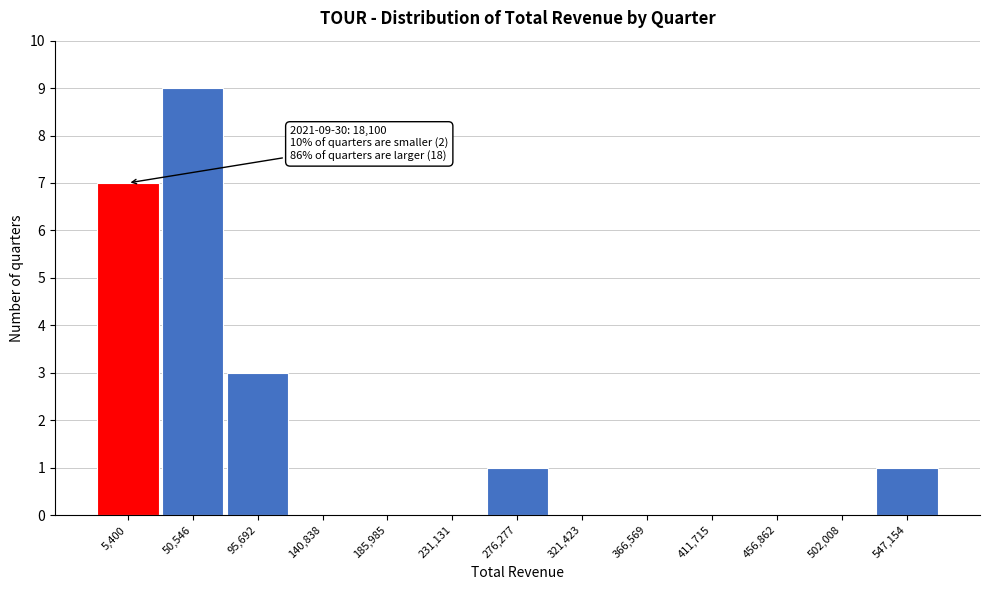

Which label corresponds to the largest value in the chart?

50,546